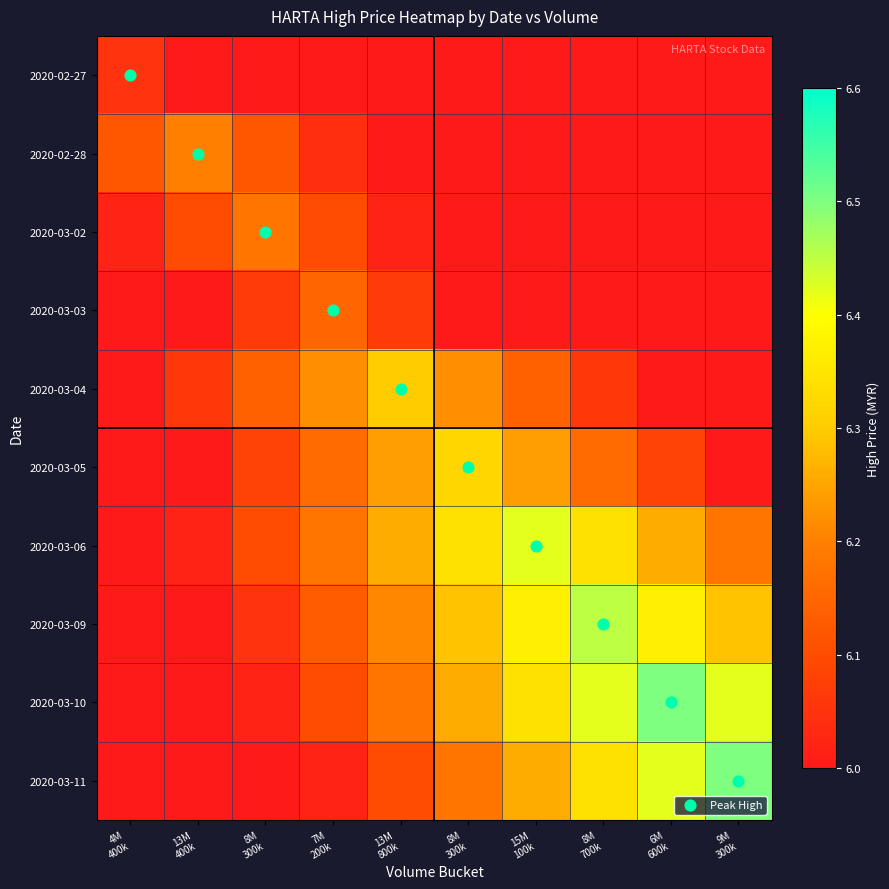

Between 13M
400k and 8M
300k, which is larger?

8M
300k